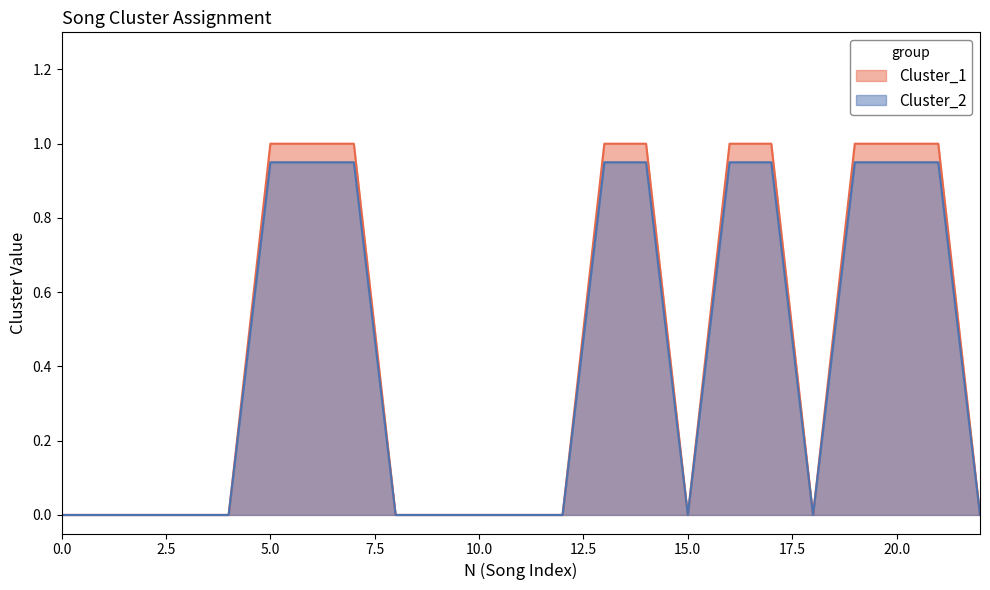

True or false: Cluster_1 and Cluster_2 cross at least once.

False